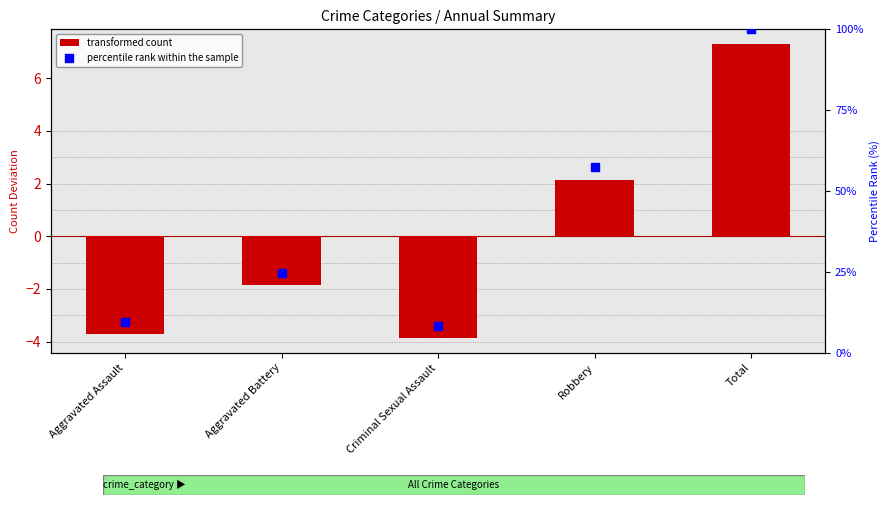

Which series reaches the minimum Y coordinate?

transformed count